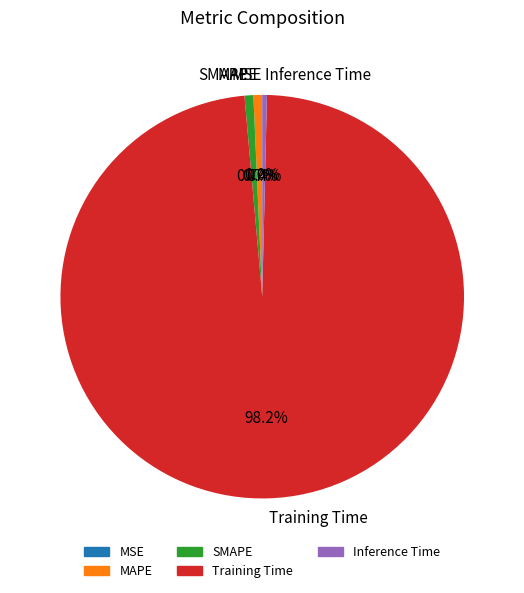

Which slice is the largest?

Training Time